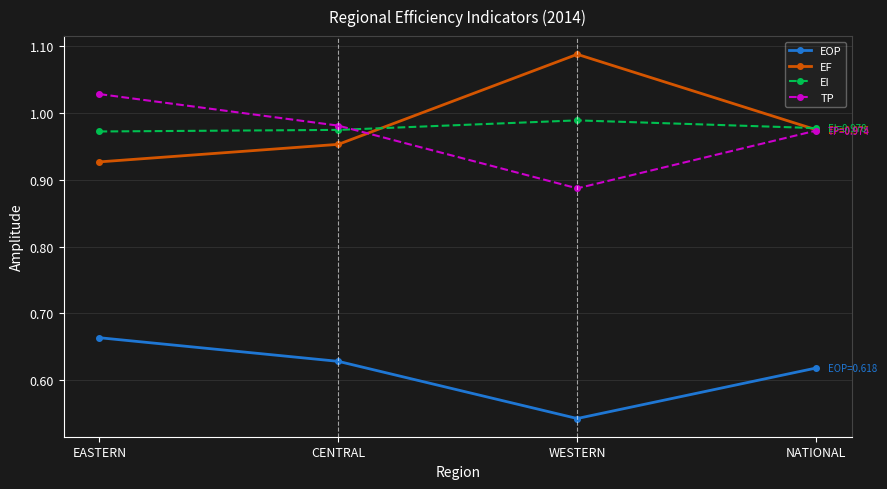

True or false: TP and EOP cross at least once.

False